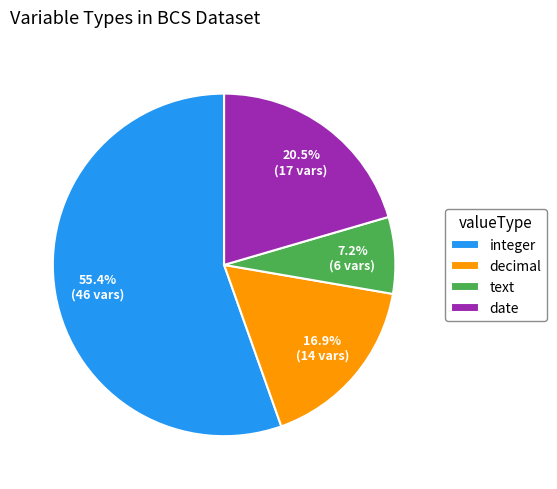

Count the number of slices in the pie.

4